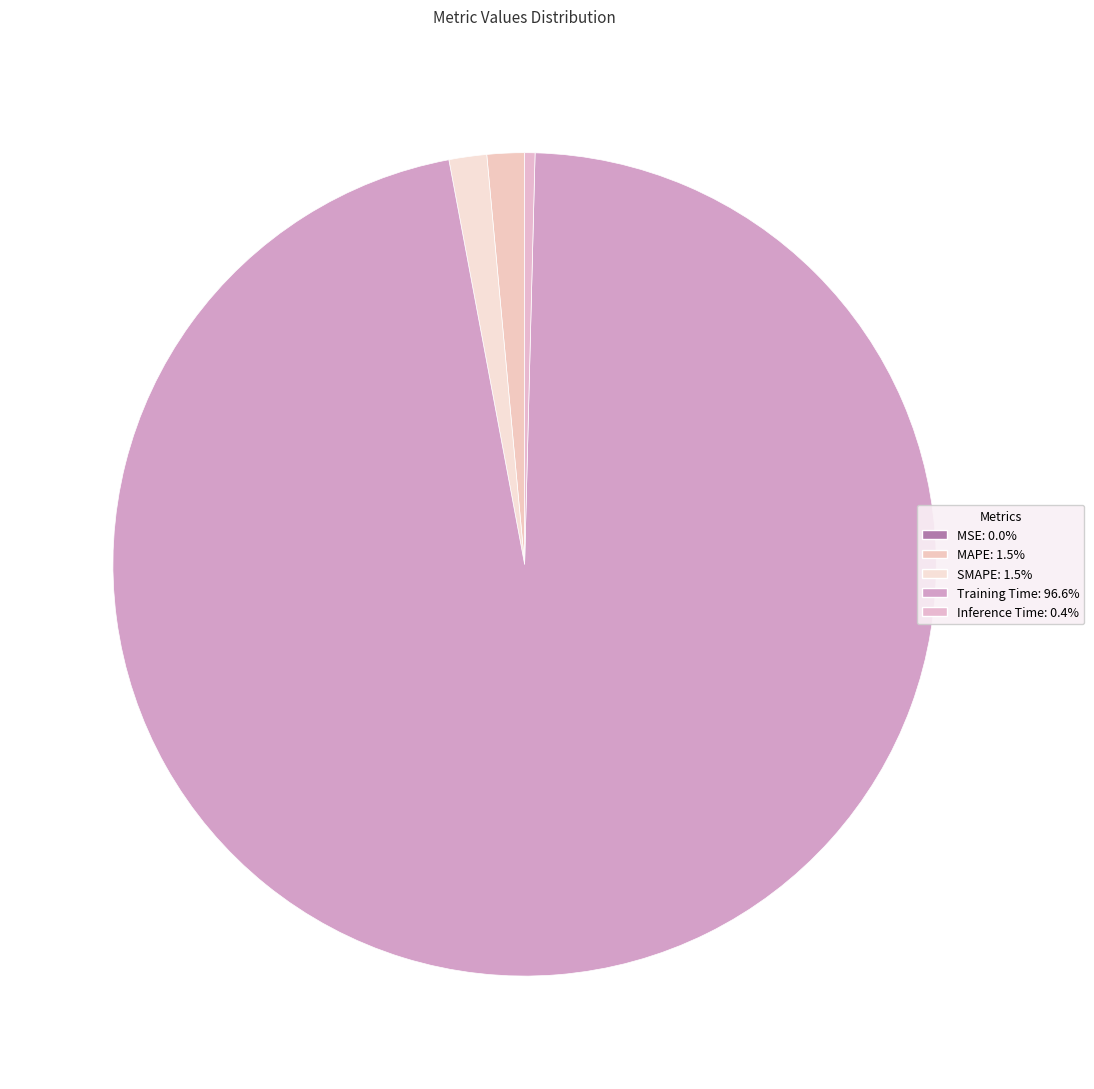

Which category accounts for the majority?

Training Time